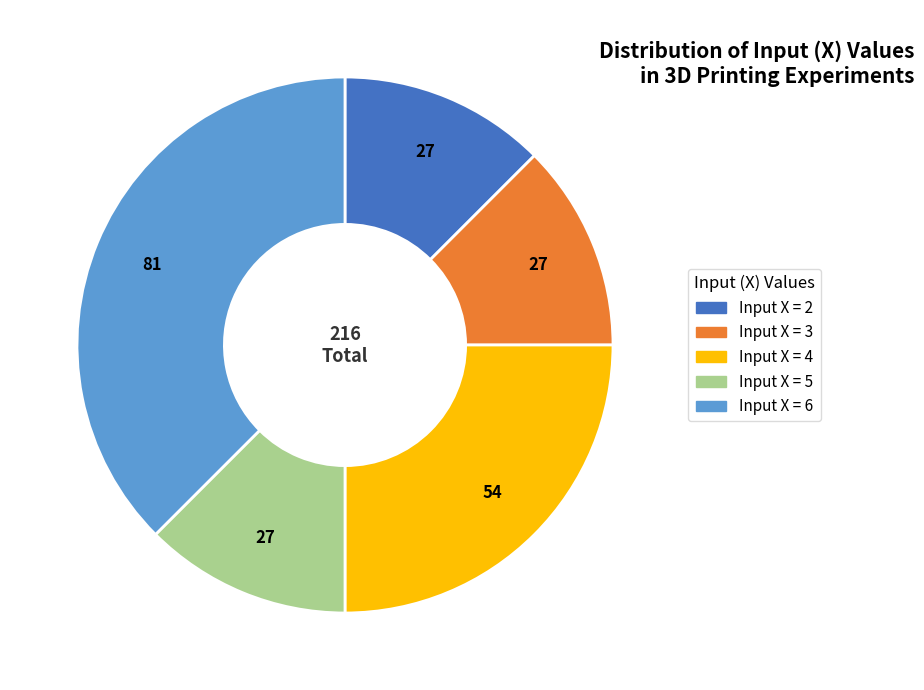

Is there any slice that represents more than half of the pie?

No